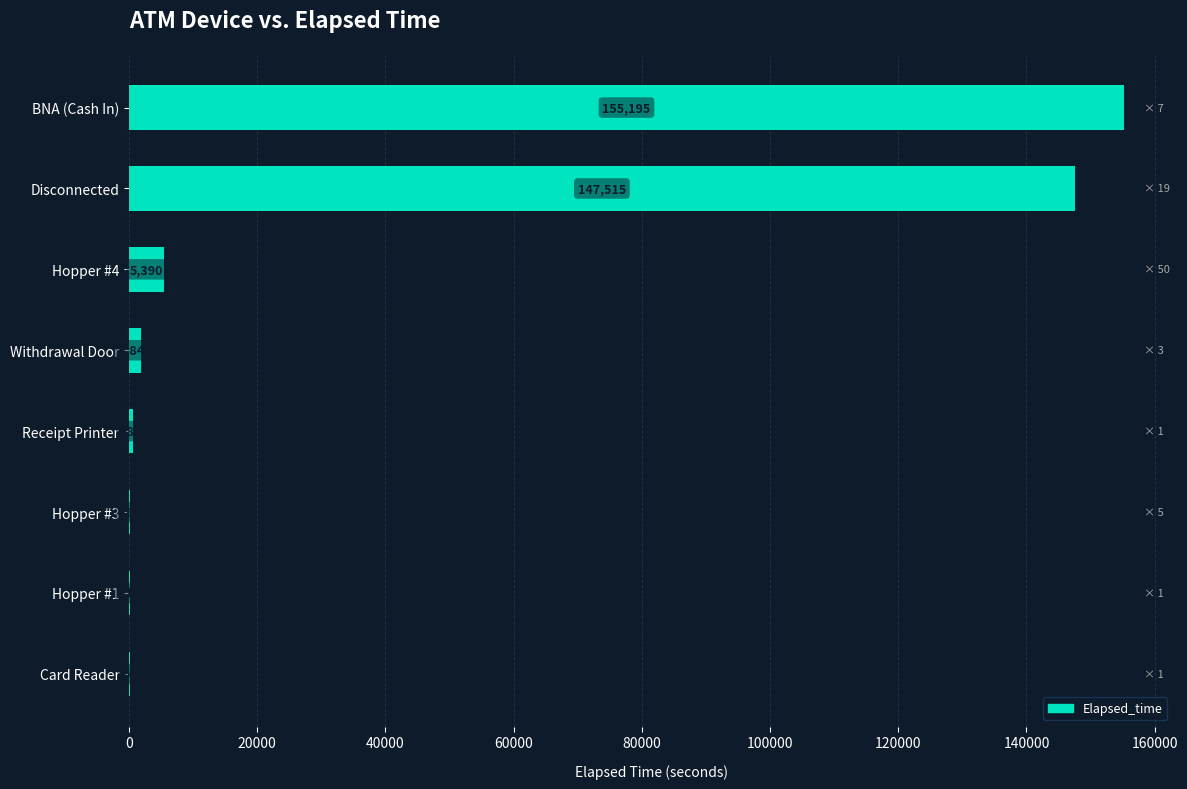

Which category has the highest value across all series?

BNA (Cash In)